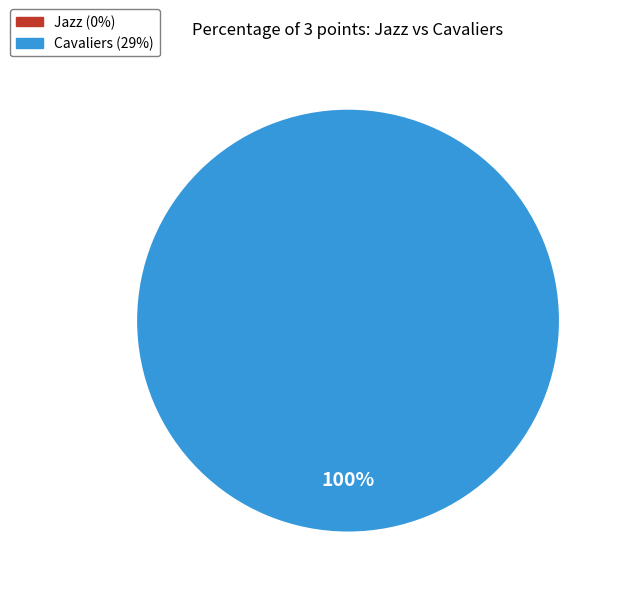

Is there any slice that represents more than half of the pie?

Yes